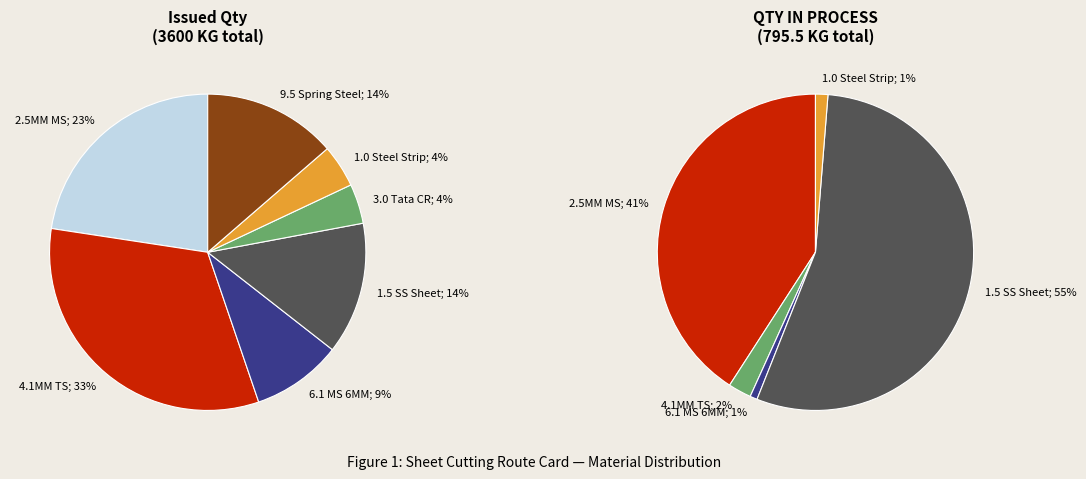

To the nearest percent, what percentage of the pie is 4.1MM TS?

33%